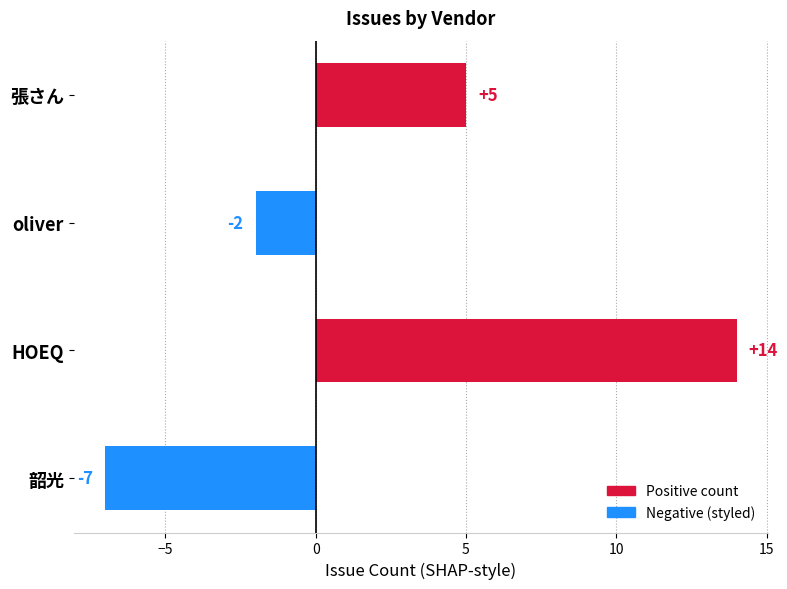

What is the maximum value shown in the chart?

14